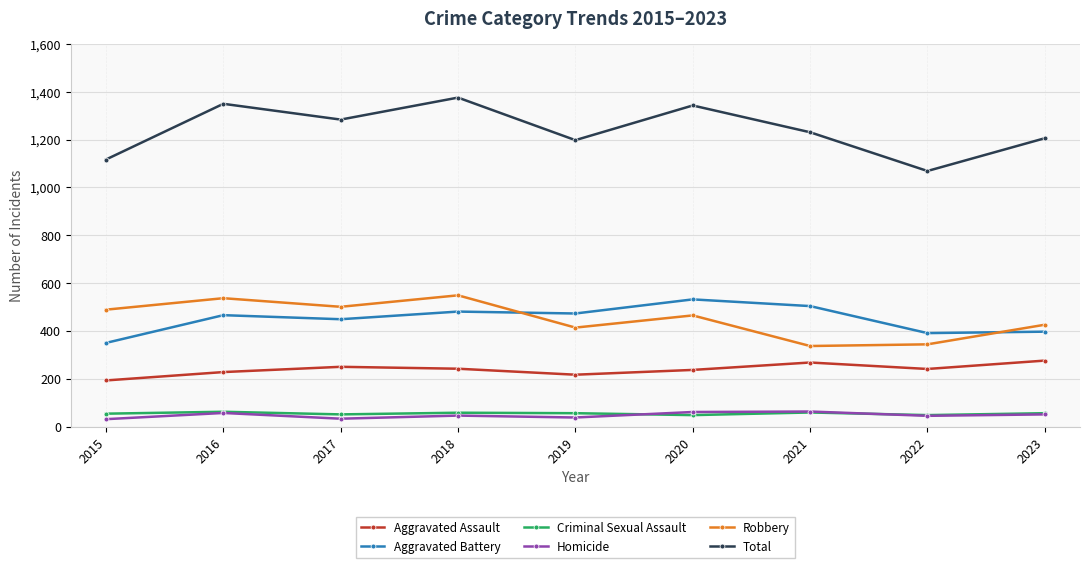

What is the maximum value for Criminal Sexual Assault?

62